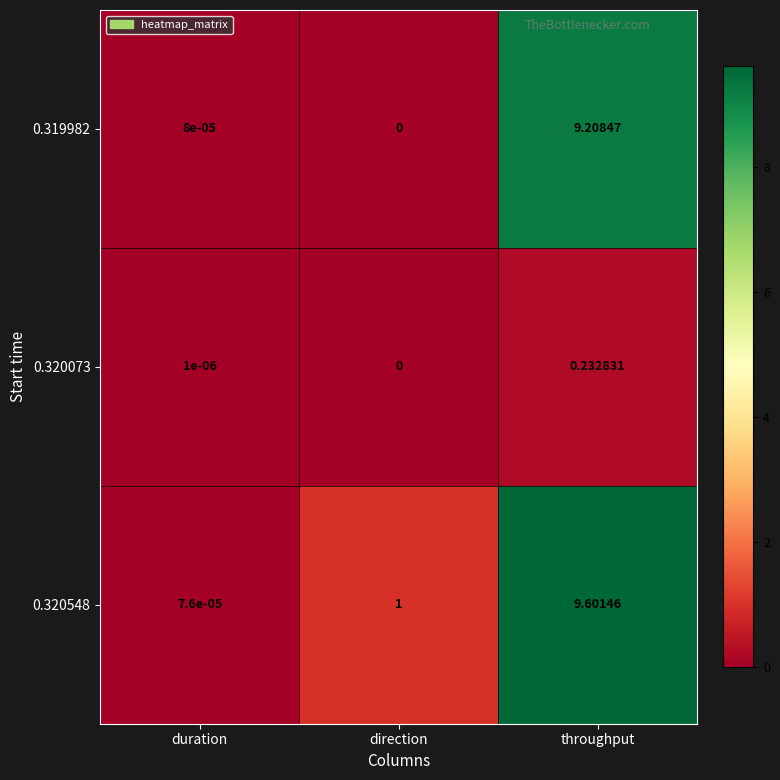

List the labels in order of 0.319982 value, smallest first.

direction, duration, throughput